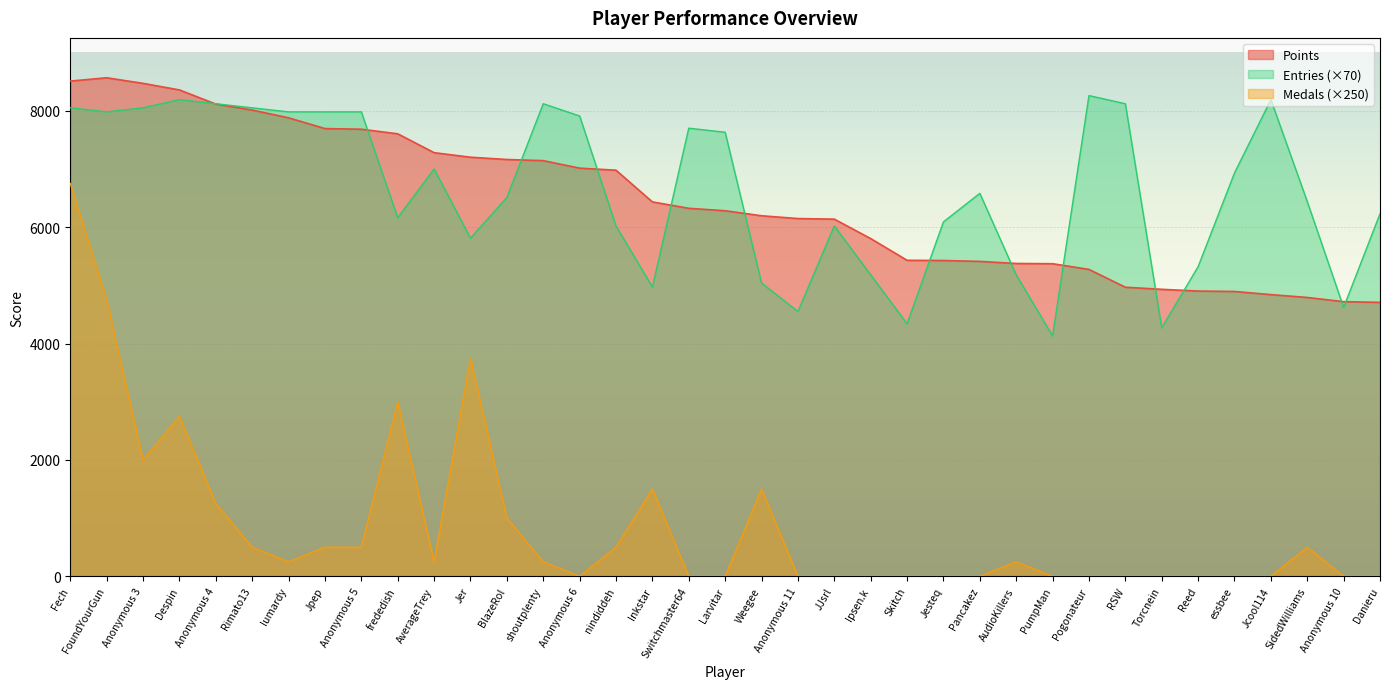

Rank the series by their maximum value, from highest to lowest.

Points, Entries (×70), Medals (×250)